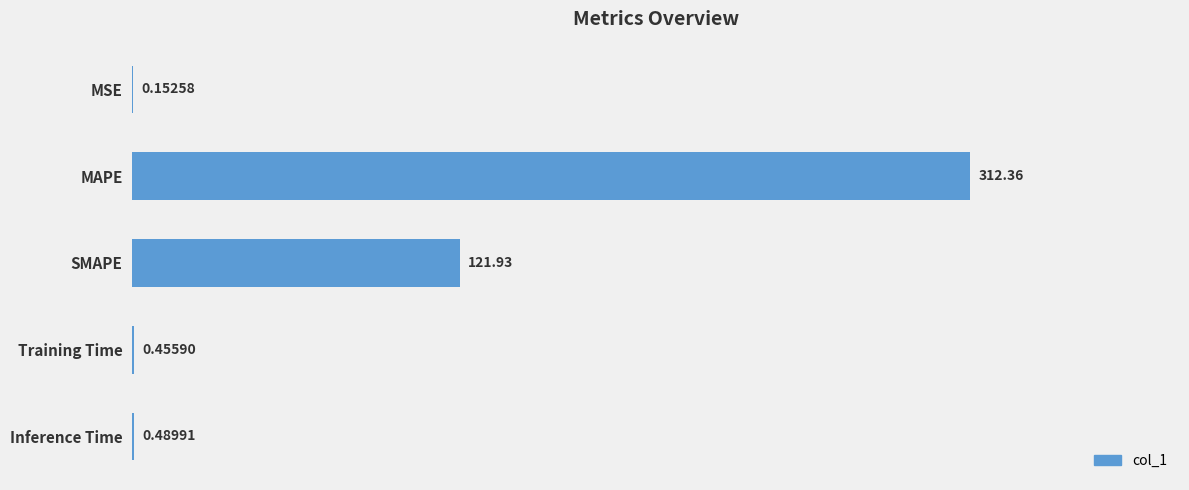

Where is the data nearest to the value 156?

SMAPE